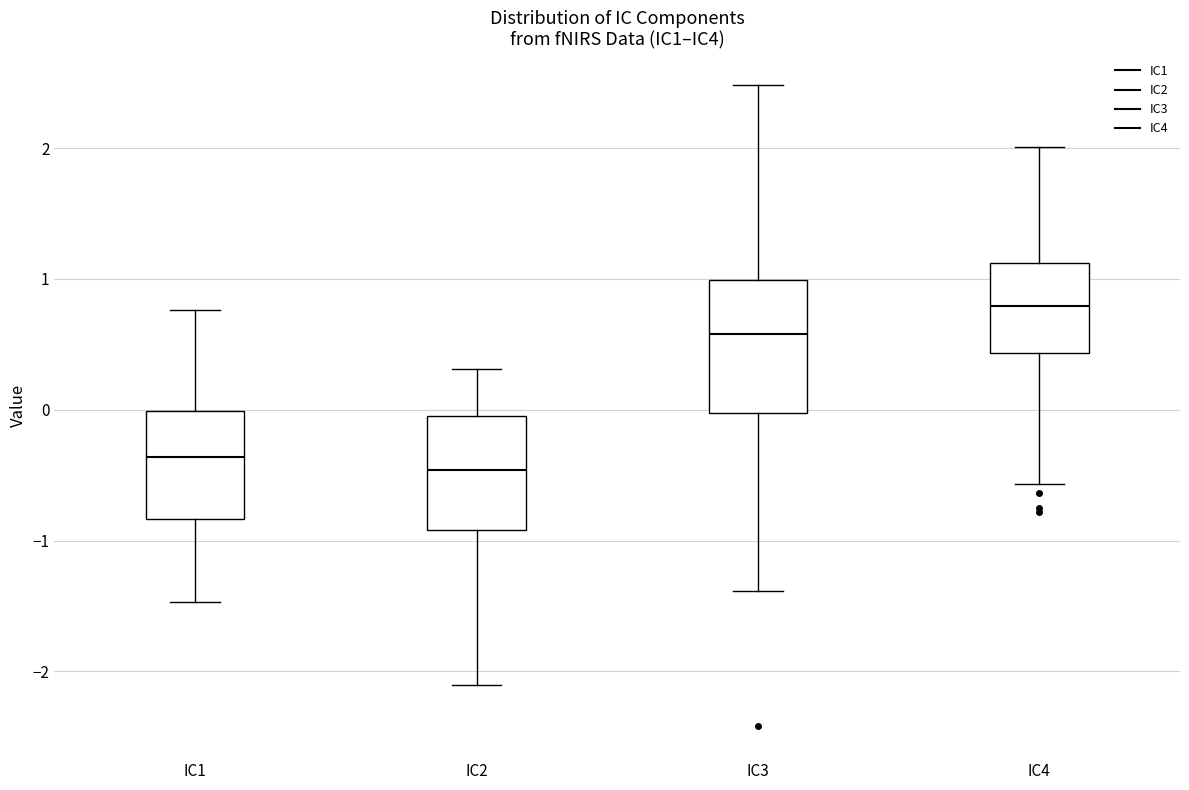

Where does the upper whisker of the box for IC3 end on the y-axis? The values are not printed on the chart, so give them approximately, as read against the axis.

2.5